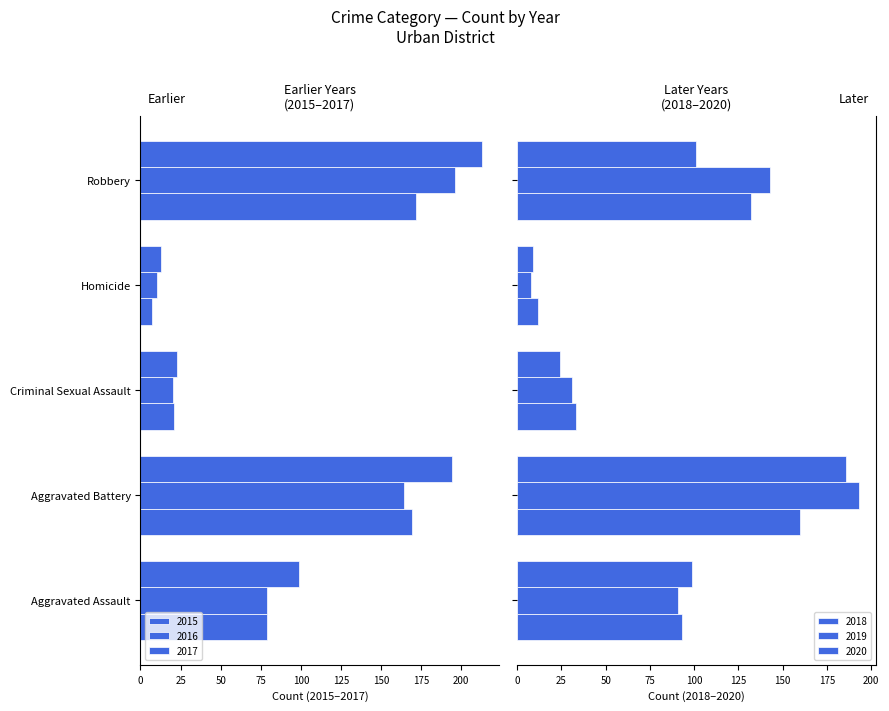

Rank the series at Criminal Sexual Assault from lowest to highest value.

2017, 2015, 2016, 2020, 2019, 2018